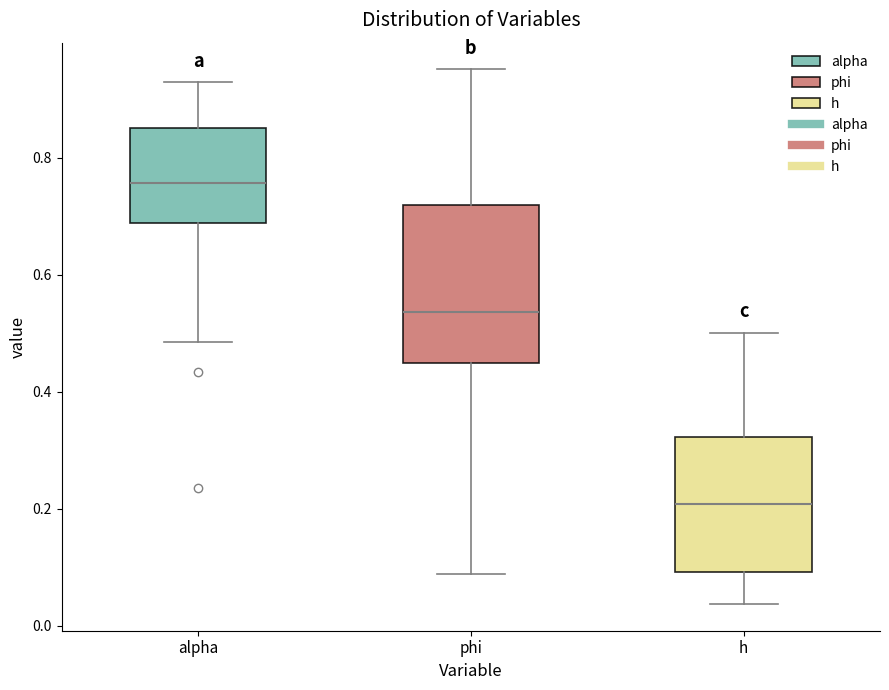

Where does the median line of the box for h sit on the y-axis? The values are not printed on the chart, so give them approximately, as read against the axis.

0.20